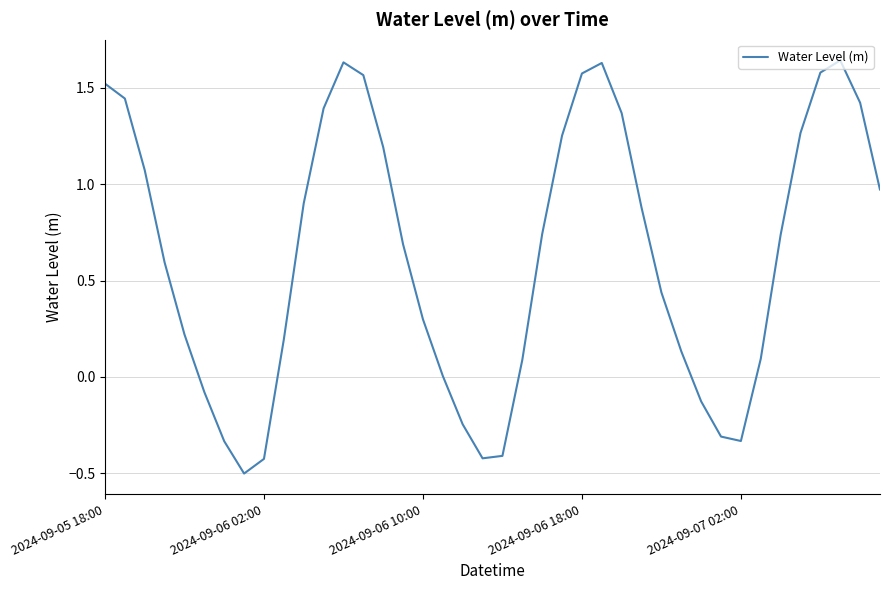

What is the minimum value shown in the chart?

-0.5